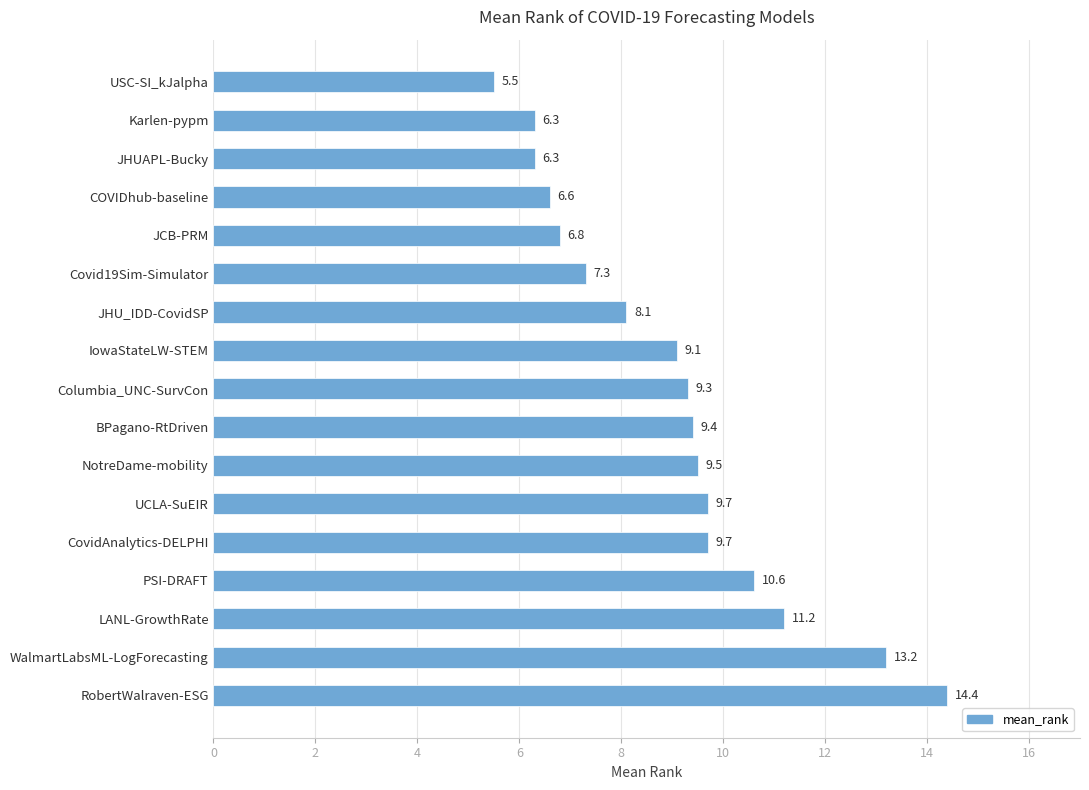

Read the value at IowaStateLW-STEM.

9.1